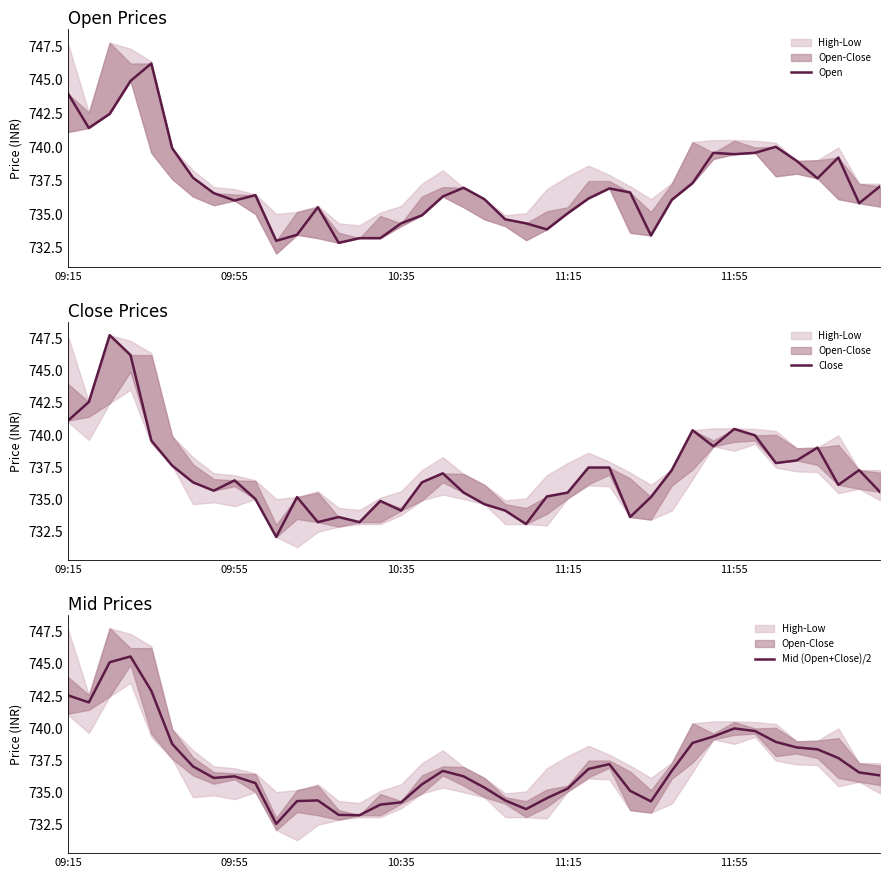

At which category does the chart reach its minimum across all series?

10